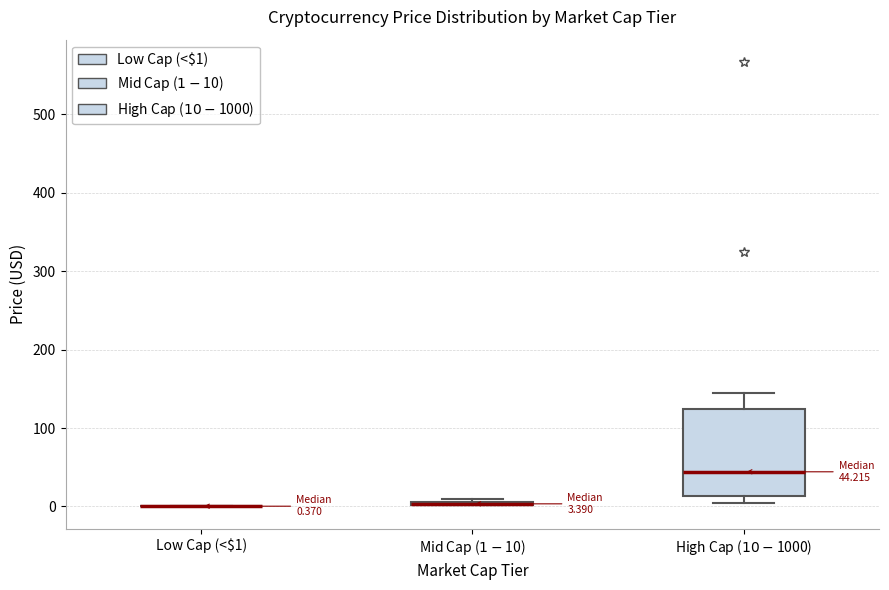

Which box is the tallest, from its lower edge to its upper edge?

High Cap ($10-$1000)